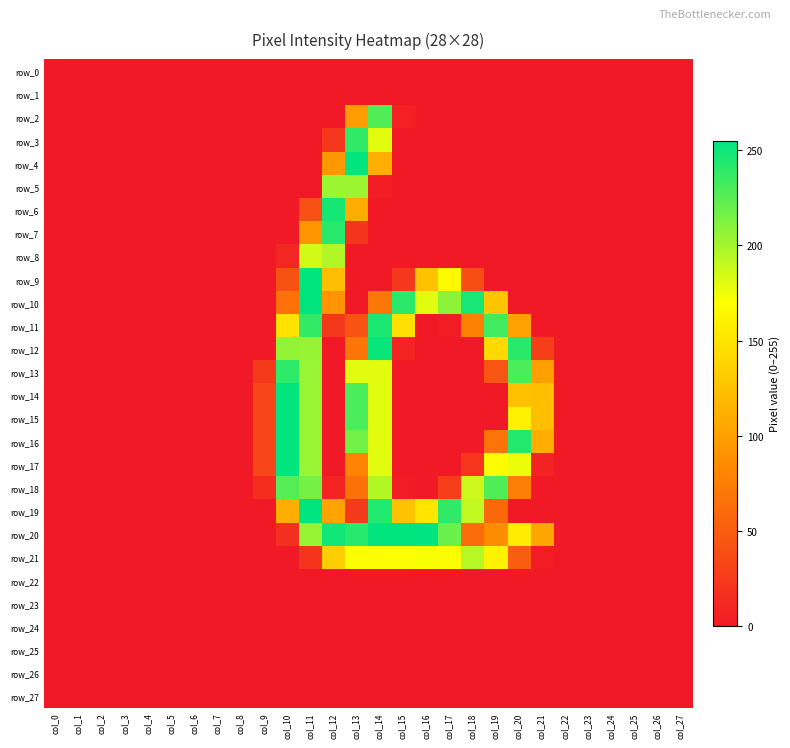

What is the maximum value for row_11?

246